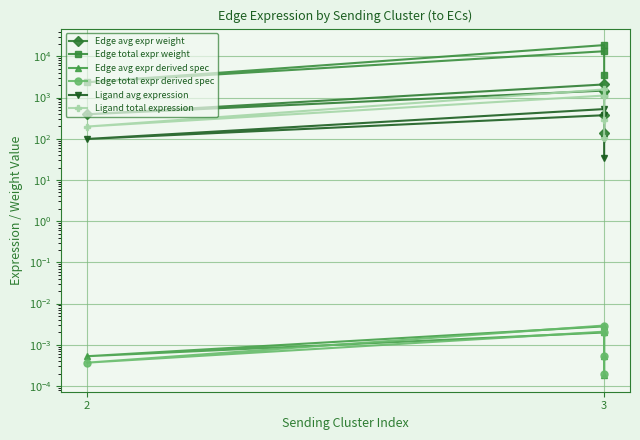

List the series in order of their peak value, highest first.

Edge total expr weight, Edge avg expr weight, Ligand total expression, Ligand avg expression, Edge total expr derived spec, Edge avg expr derived spec